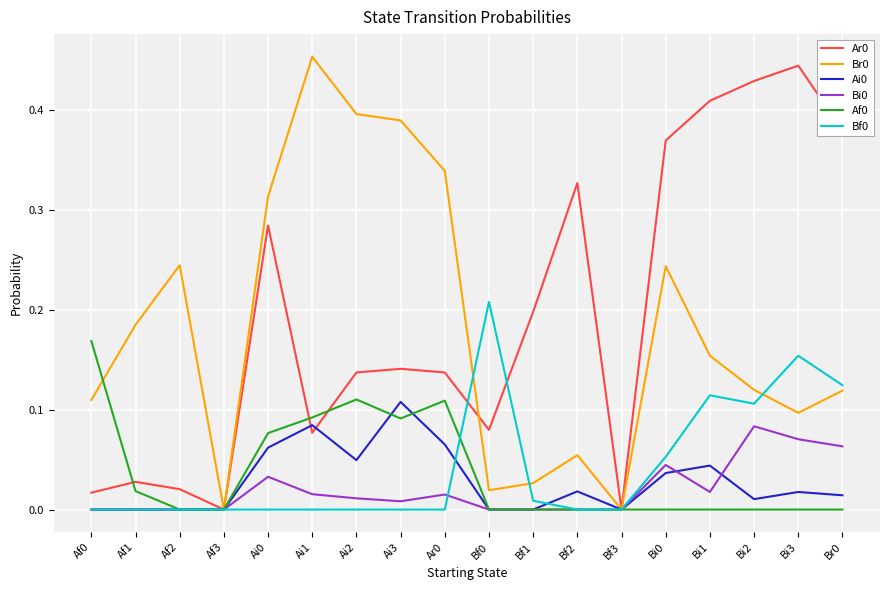

True or false: Bi0 has a value of -0.1 at Bf0.

False